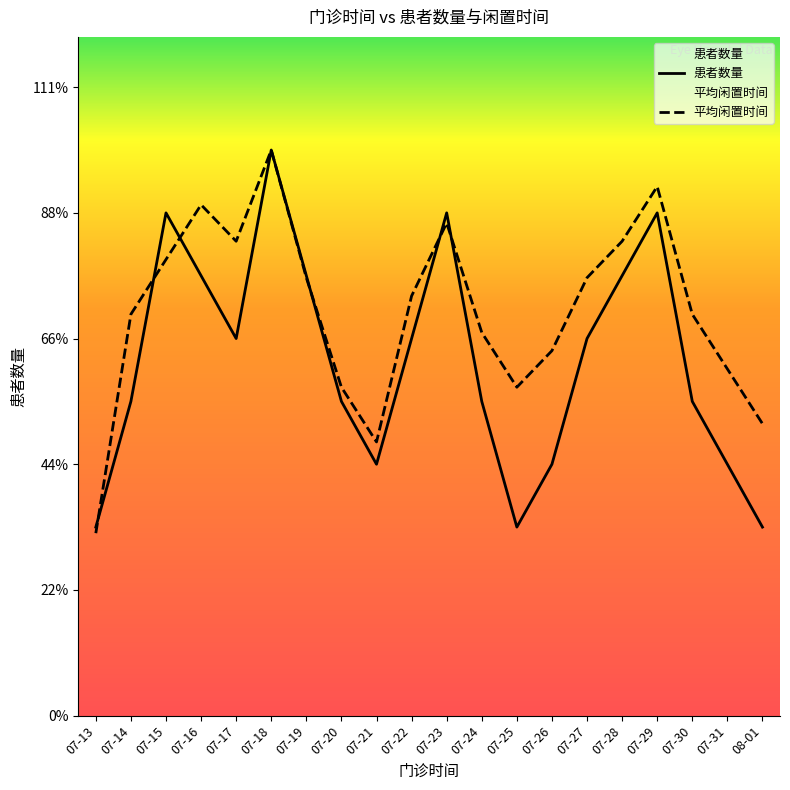

How many values in the 患者数量 series are below 6?

10